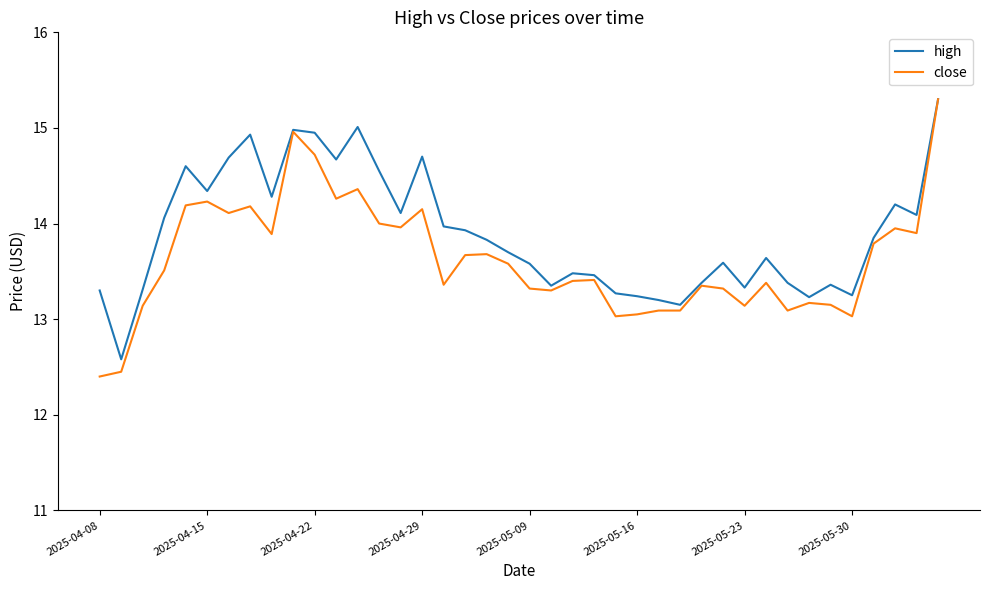

What is the minimum value shown in the chart?

12.4